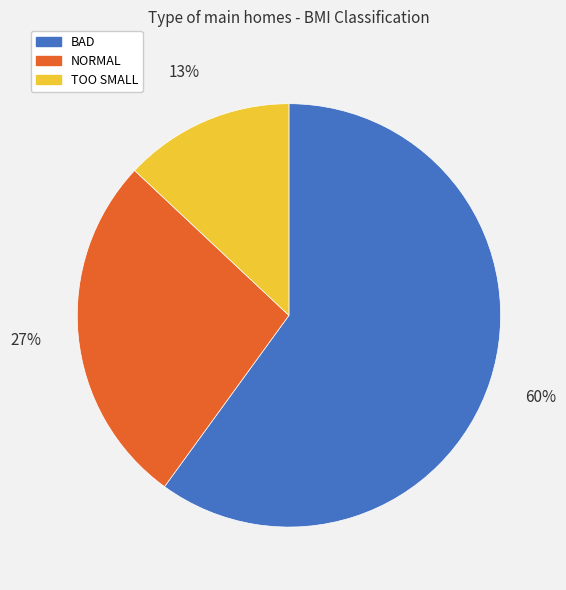

To the nearest percent, what percentage of the pie is BAD?

60%